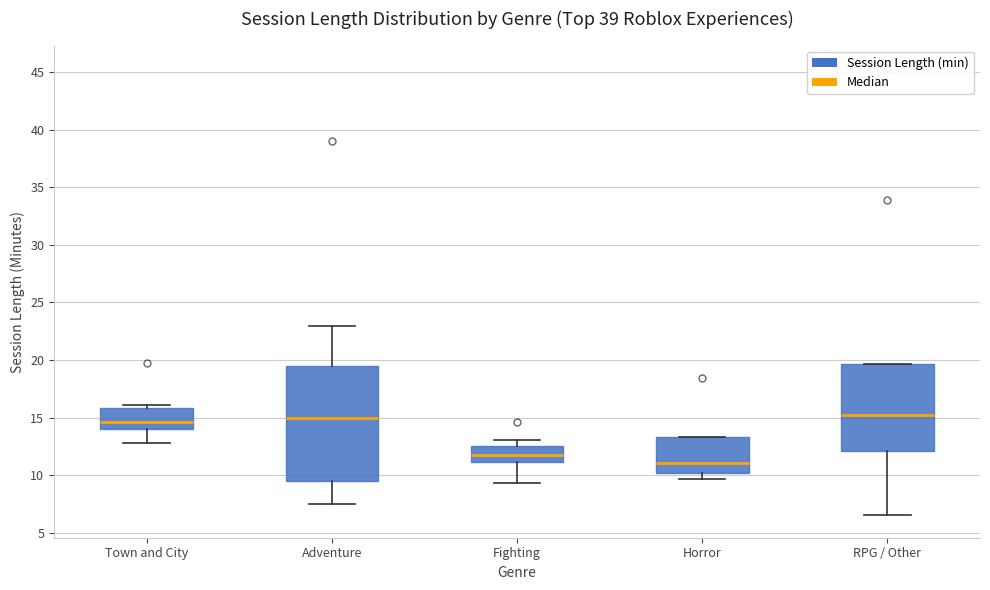

Where does the median line of the box for RPG / Other sit on the y-axis? The values are not printed on the chart, so give them approximately, as read against the axis.

15.0